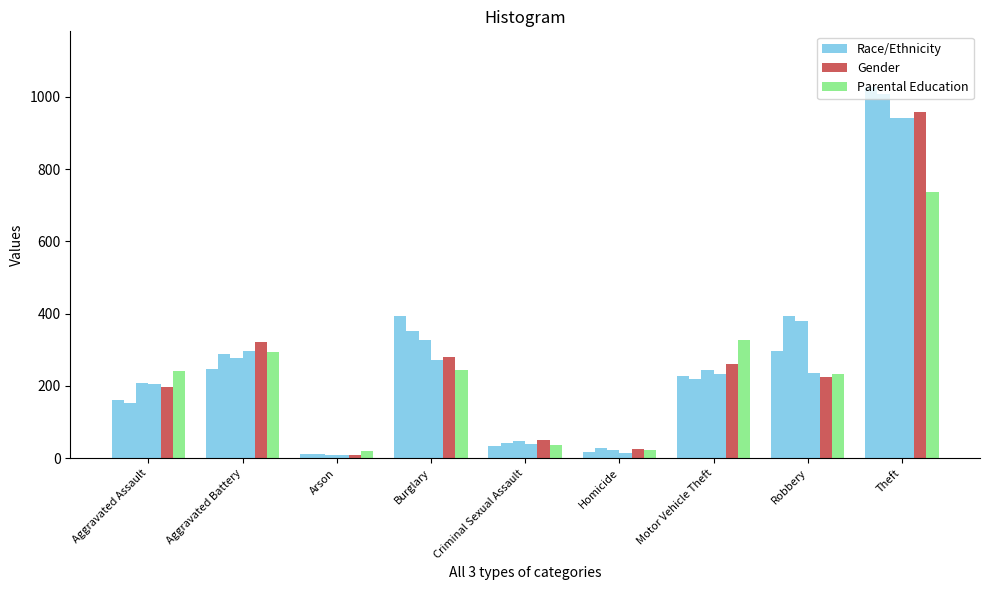

How many bars are there in each group?

6